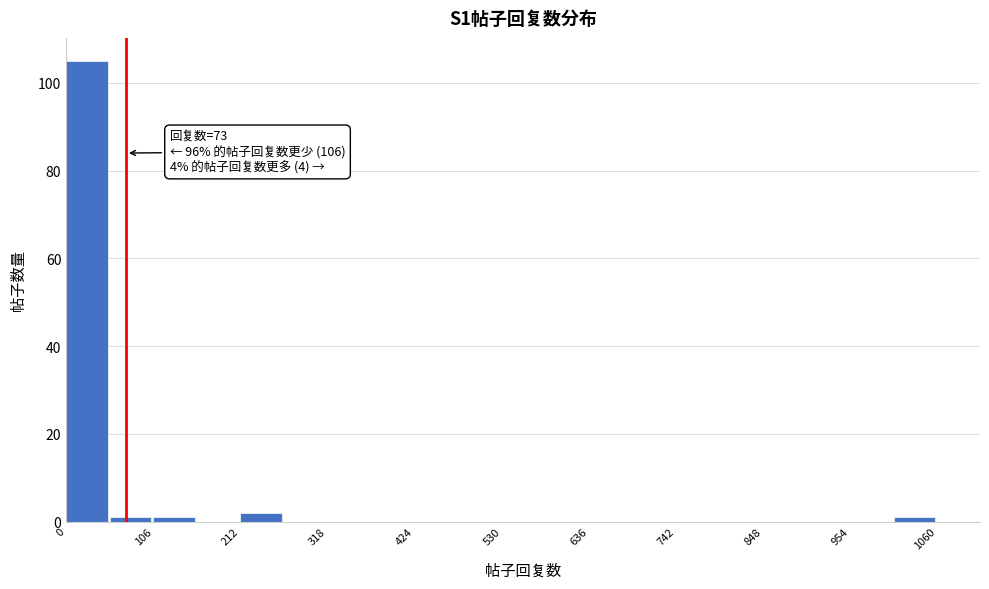

Read against the x-axis, roughly where is the centre of the tallest bar?

20